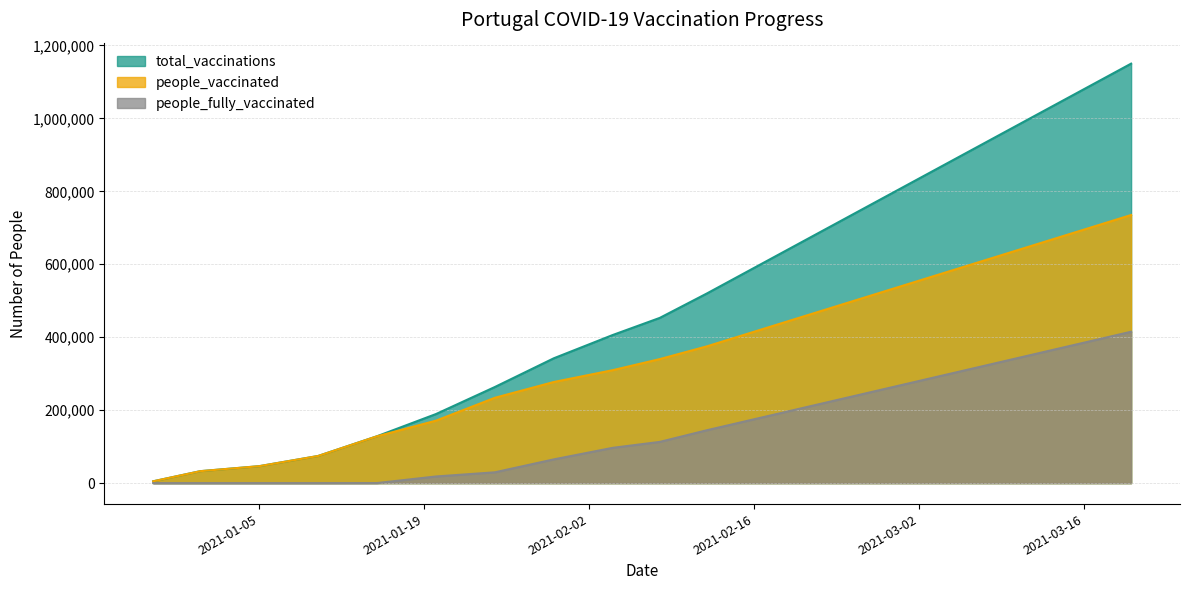

Which series has the largest range (max minus min)?

total_vaccinations